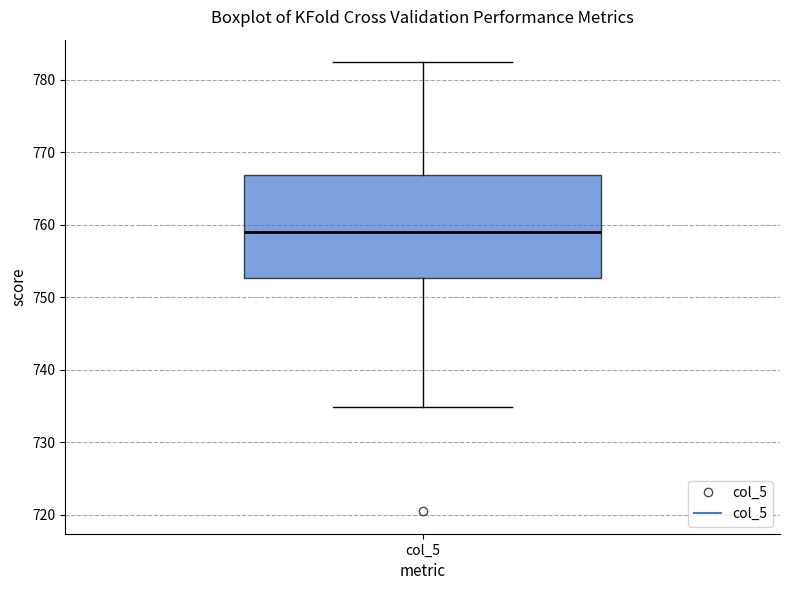

Transcribe this box plot: give where the median line is, the range the box spans, and where the two whiskers end, as read against the y-axis. The values are not printed on the chart, so give them approximately, as read against the axis.

median 759, box 753 to 767, whiskers 735 to 782